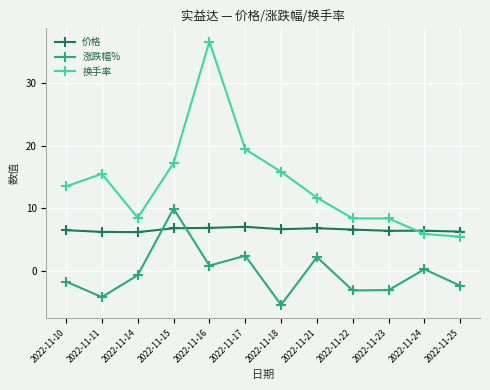

What is the total value across all series at 2022-11-11?

17.6